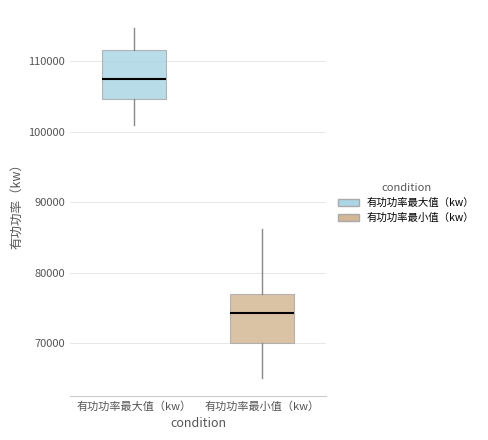

Reading left to right, transcribe this box plot: for each box, give where its median line is, the range the box spans, and where its two whiskers end, as read against the y-axis. The values are not printed on the chart, so give them approximately, as read against the axis.

有功功率最大值（kw）: median 108000, box 105000 to 112000, whiskers 101000 to 115000
有功功率最小值（kw）: median 74000, box 70000 to 77000, whiskers 65000 to 86000